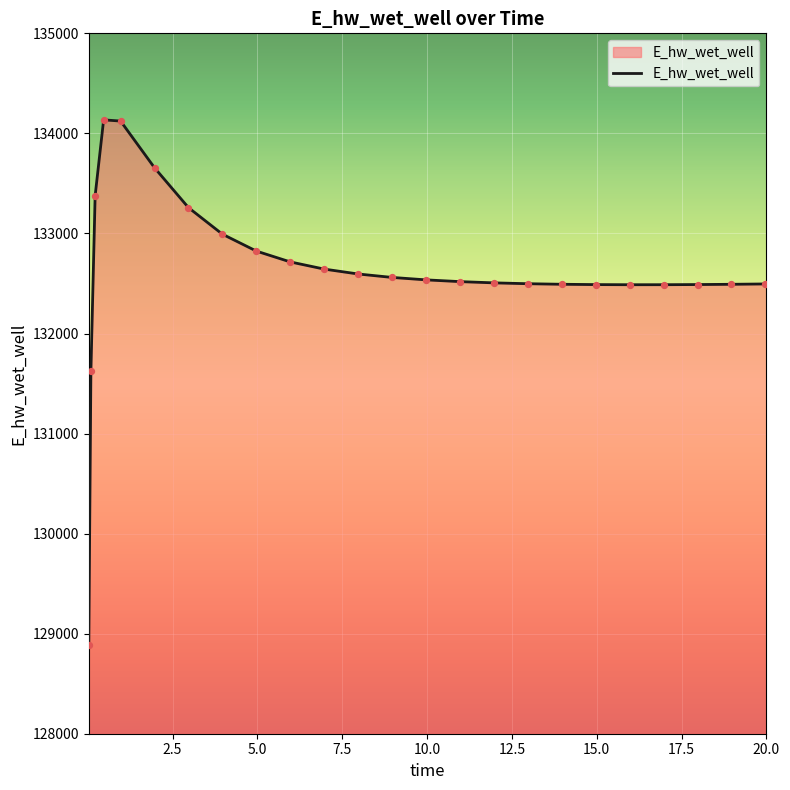

What is the maximum value shown in the chart?

134135.2